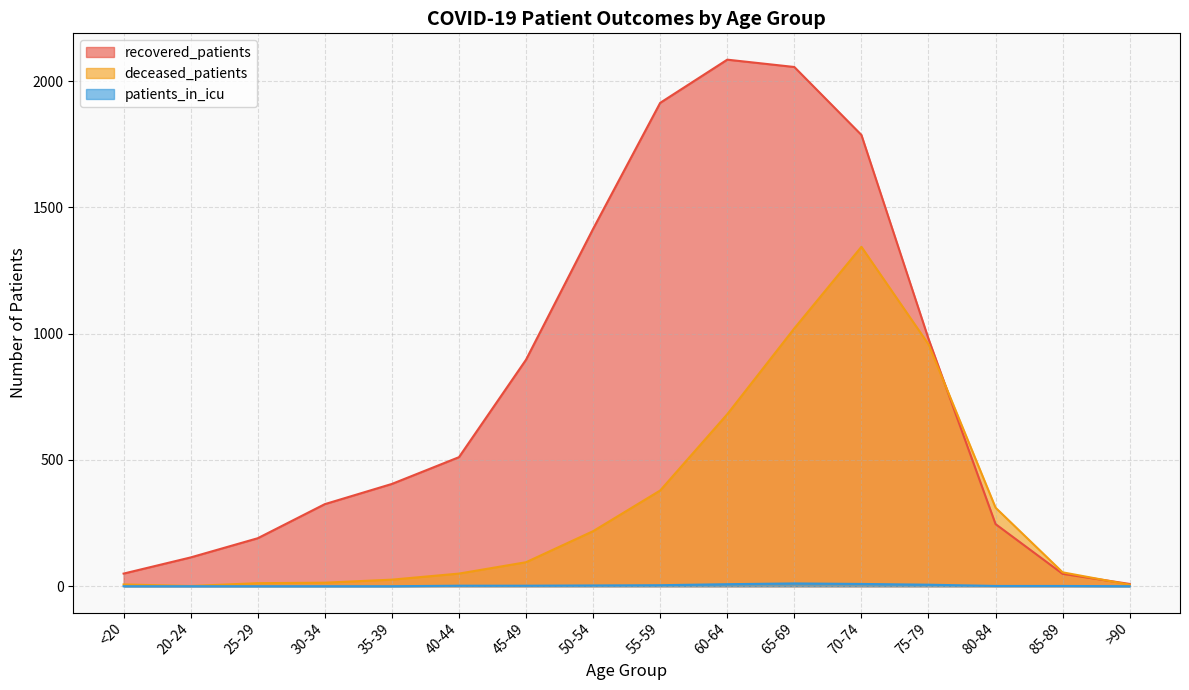

What is the difference between the second highest and second lowest values in the patients_in_icu series?

9